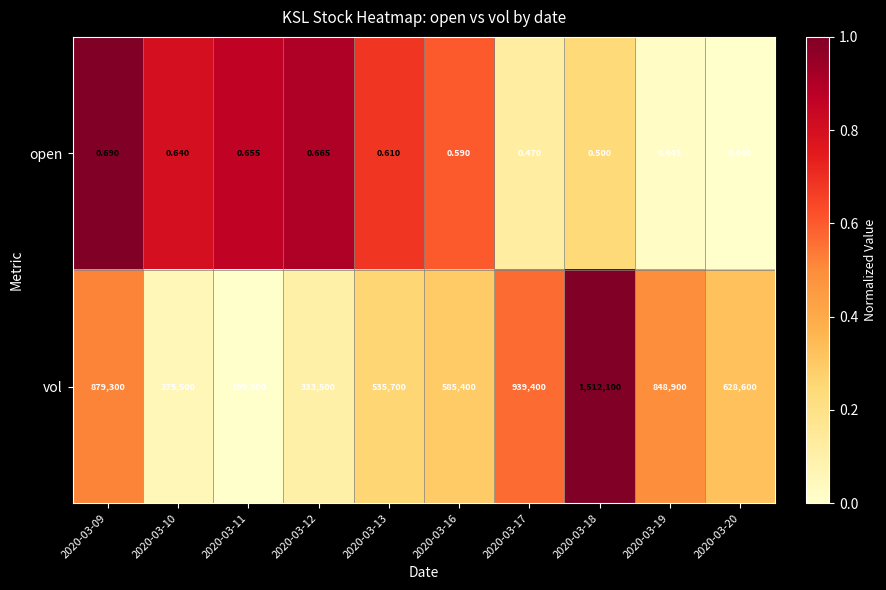

Between 2020-03-11 and 2020-03-12, which series saw the biggest shift?

vol